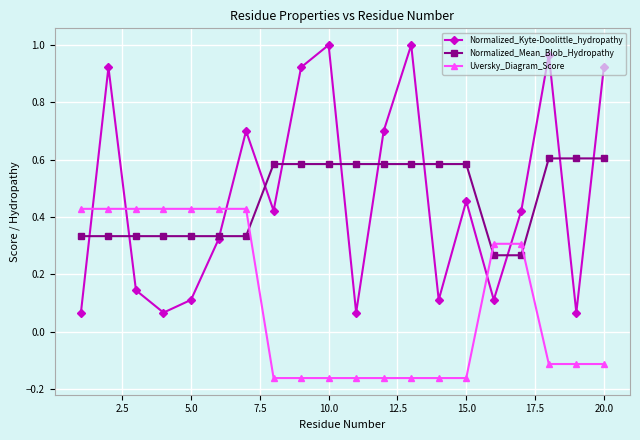

Which series has the widest spread of values?

Normalized_Kyte-Doolittle_hydropathy